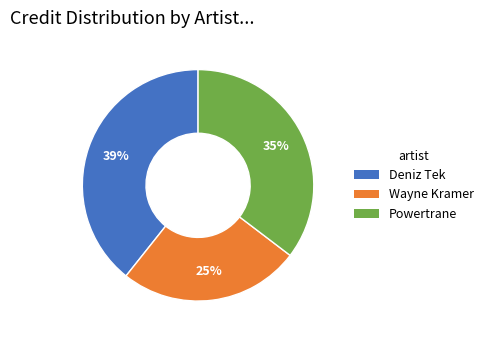

To the nearest percent, what is the average slice percentage?

33%